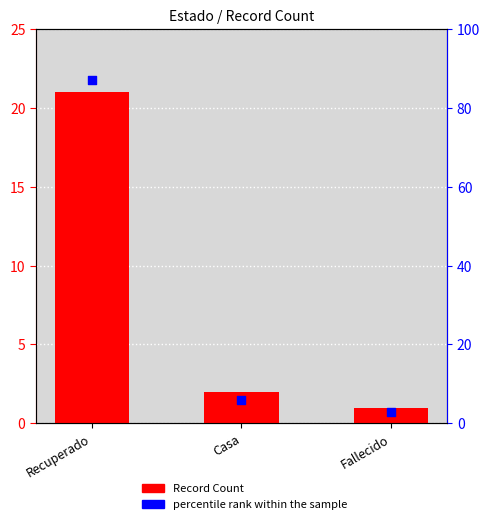

At which category is the sum across all series the highest?

Recuperado